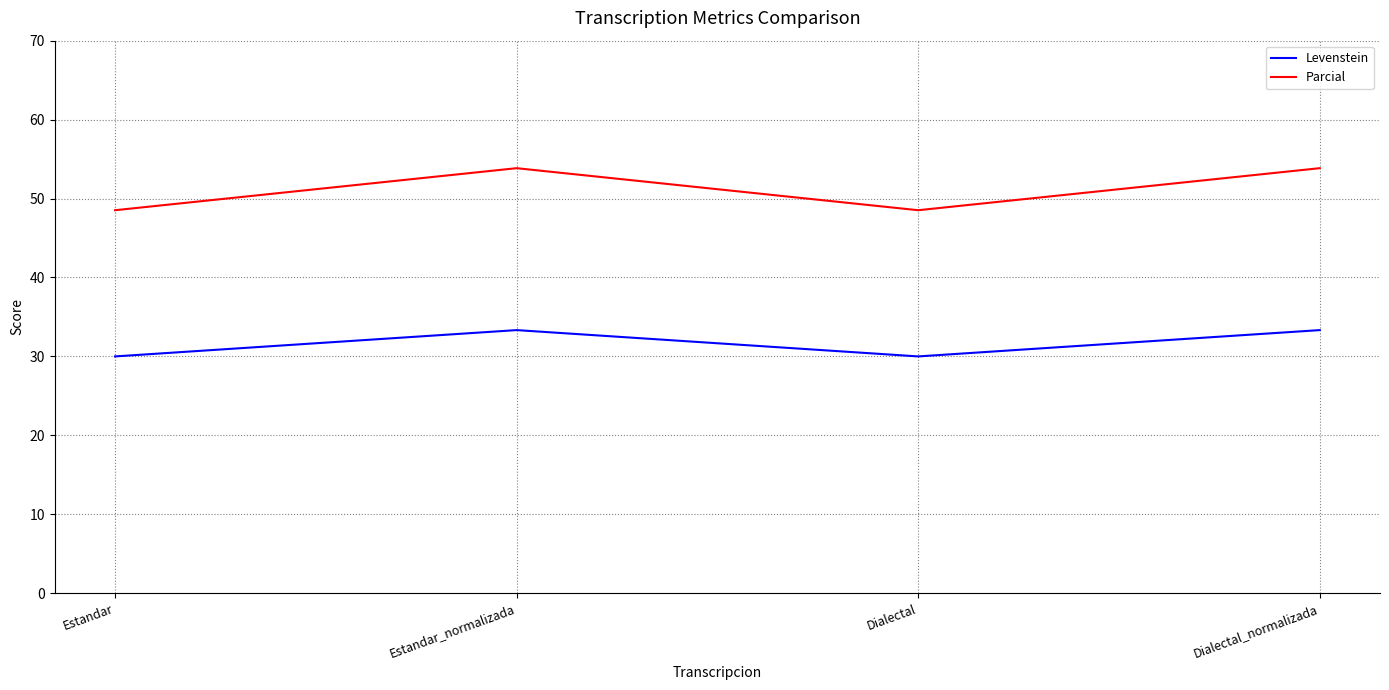

What is the spread (max minus min) of values at Dialectal?

18.5